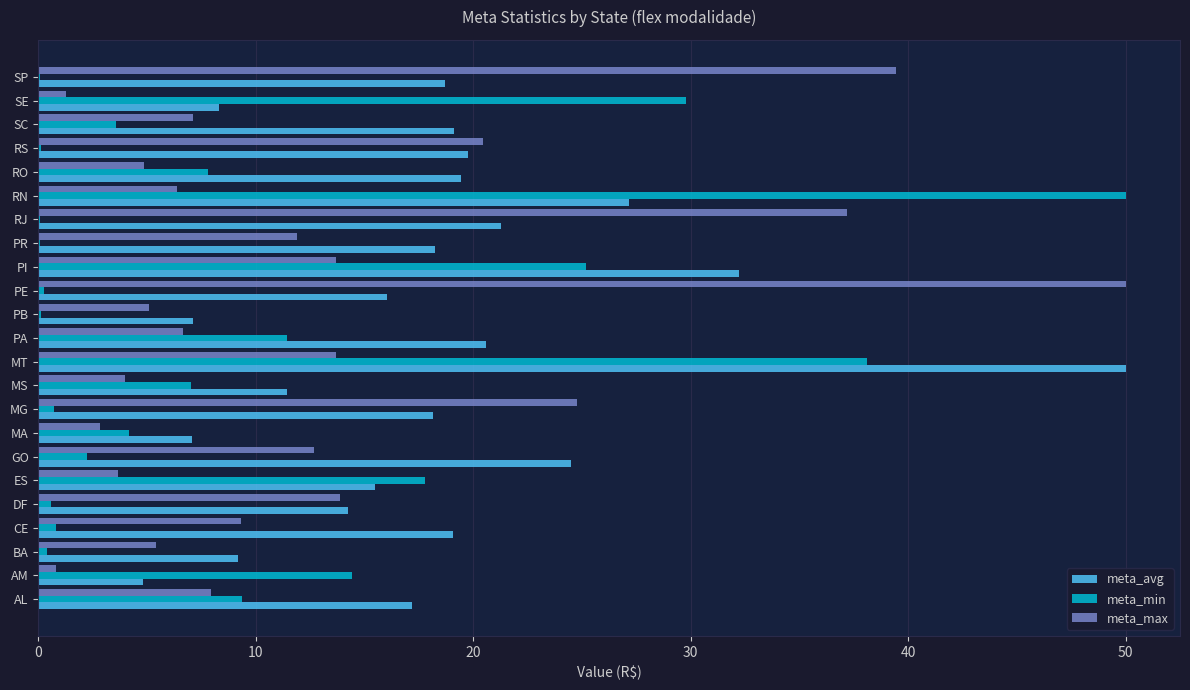

Is it true that meta_max equals 20.5 at RS?

True